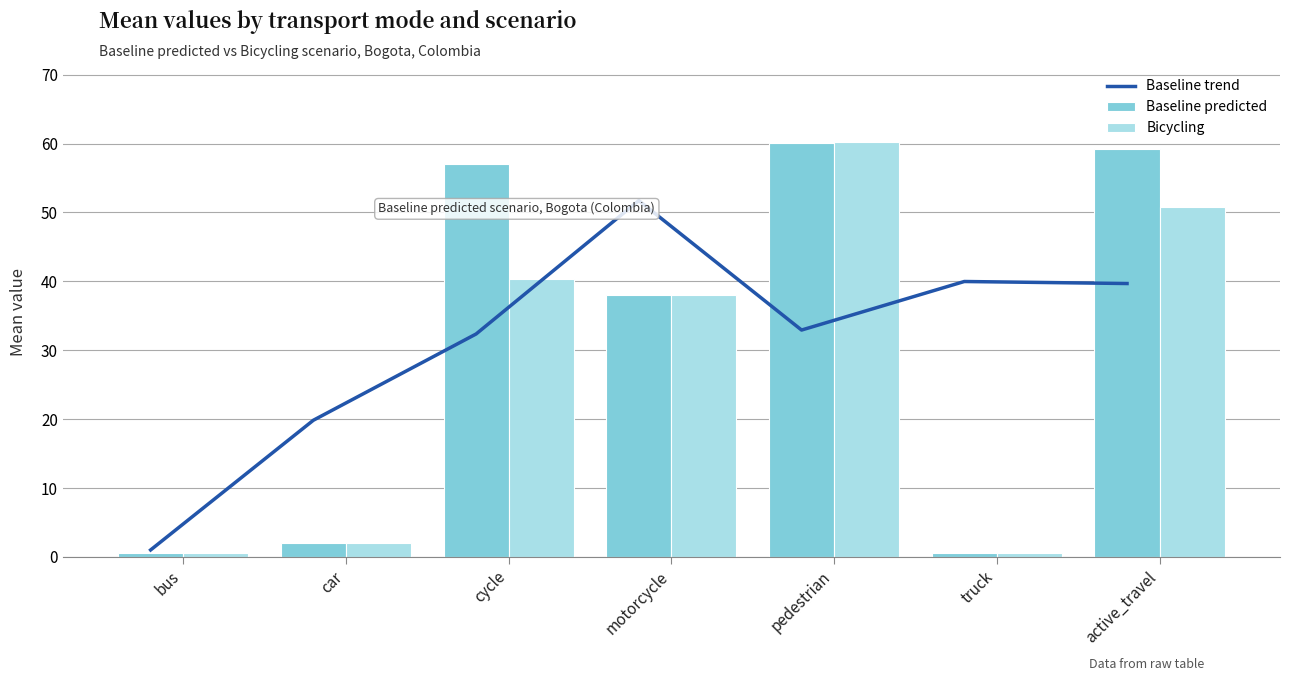

Does the chart contain stacked bars?

No